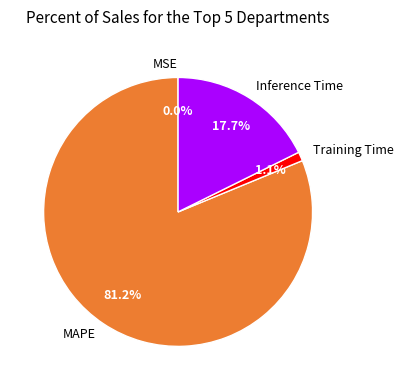

Which category accounts for the majority?

MAPE